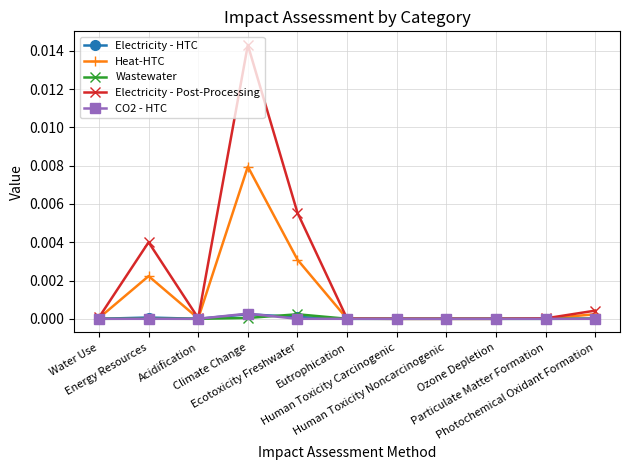

Which series has the largest total across all categories?

Electricity - Post-Processing